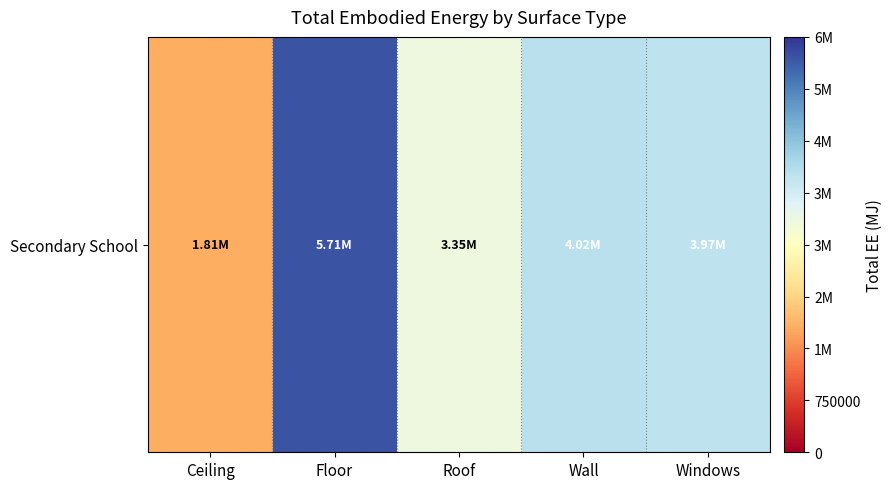

What is the average value?

3771792.1